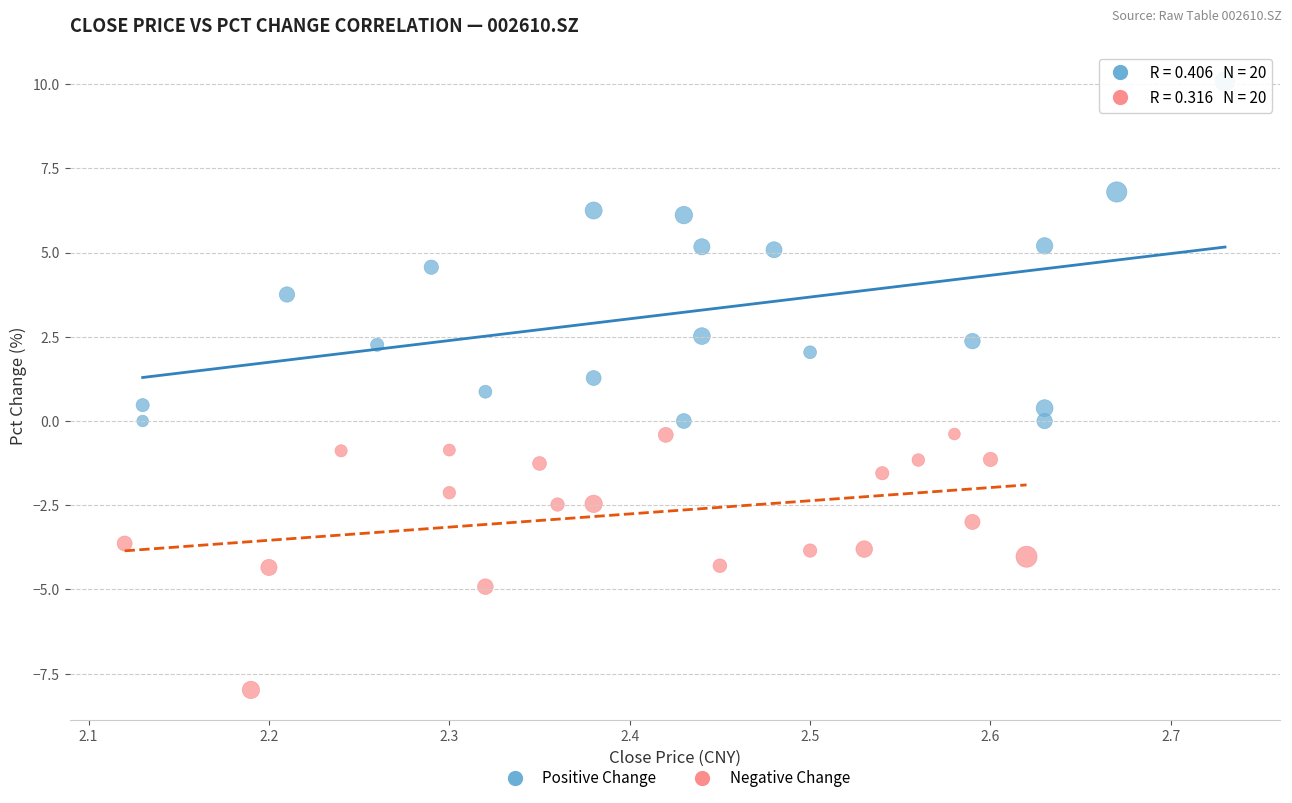

Which series reaches the minimum Y coordinate?

Negative Change